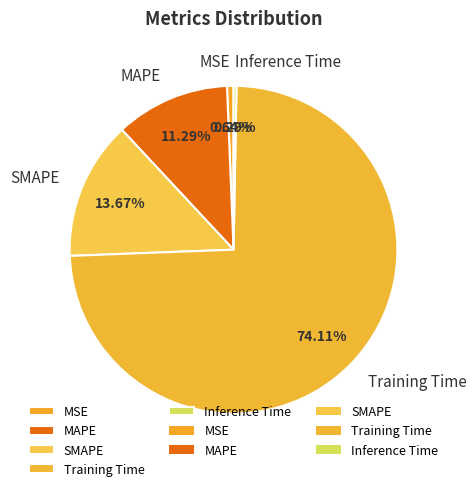

Is it true that Inference Time is 7% of the pie?

False